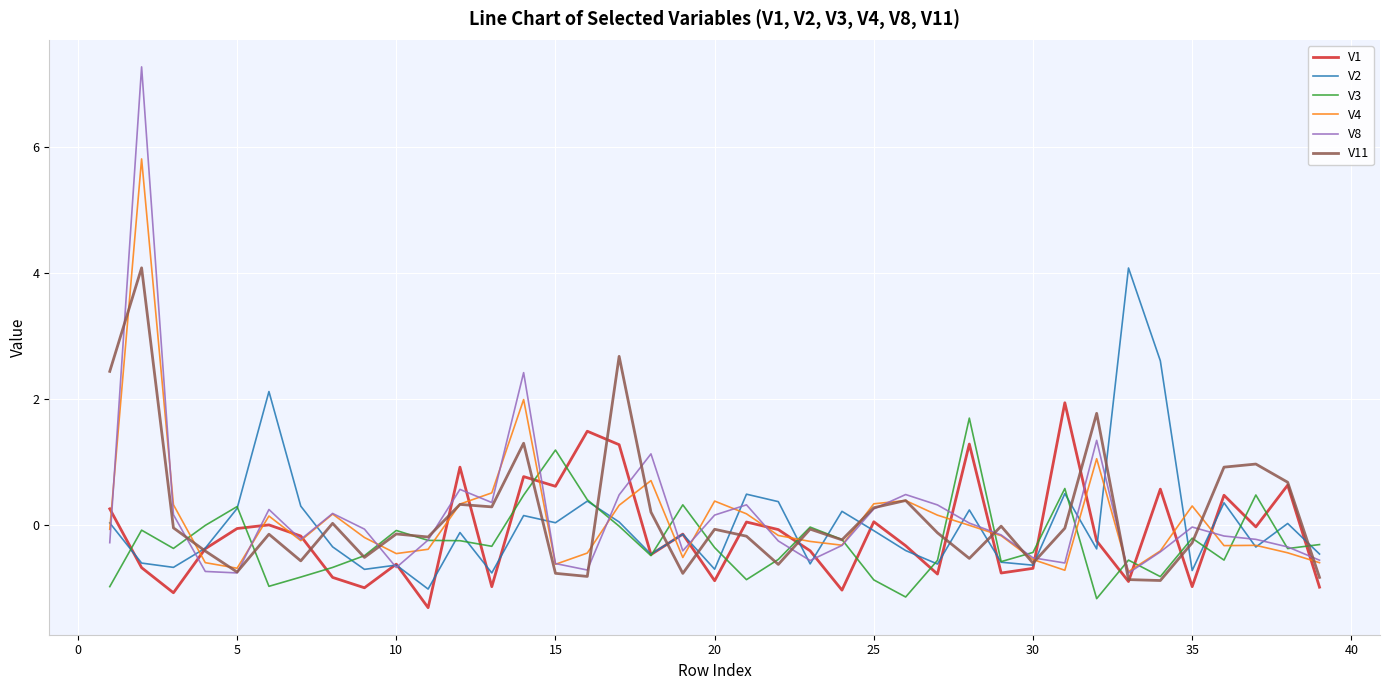

What is the lowest value of the V3 series?

-1.2